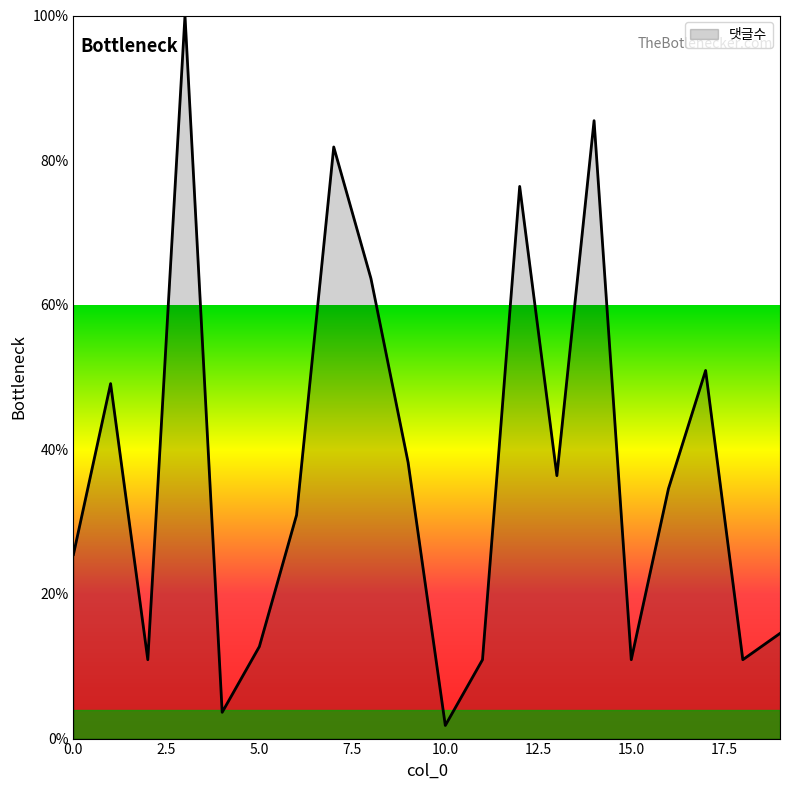

What is the difference between the maximum and minimum values?

98.2